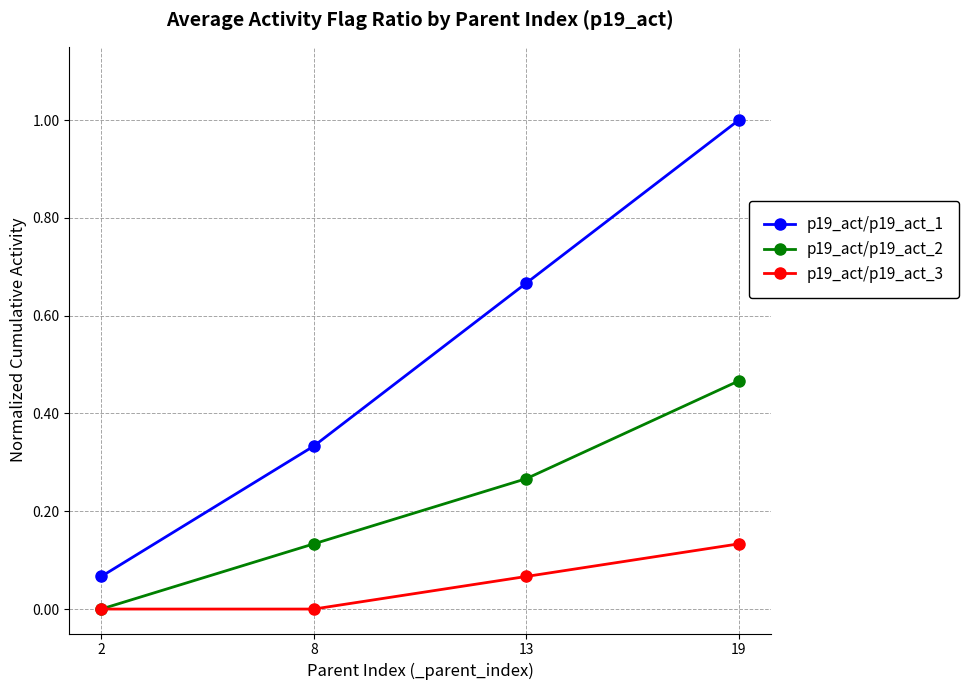

True or false: p19_act/p19_act_2 has a value of 0.3 at 2.

False